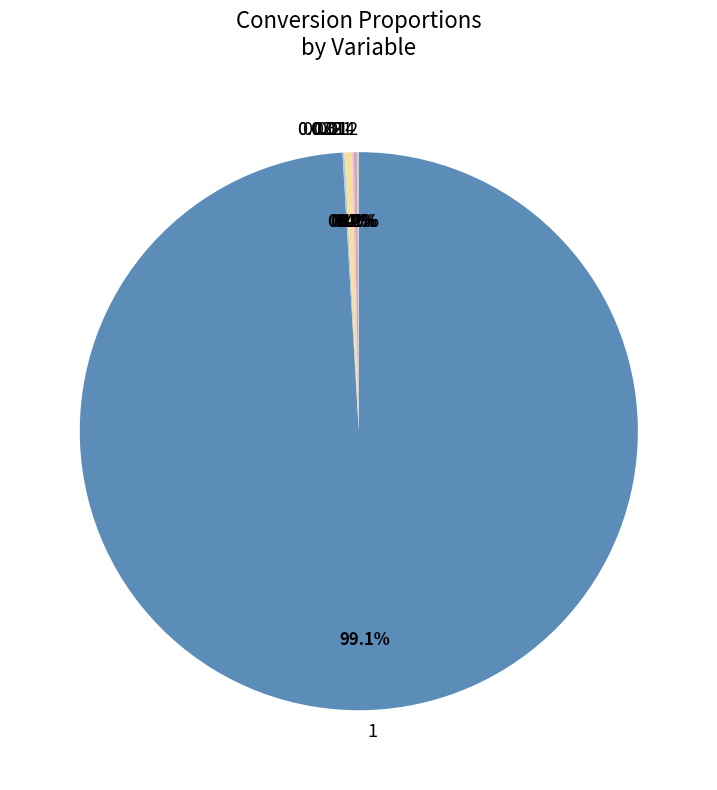

Is the sum of 1 and 0.031 greater than half?

Yes